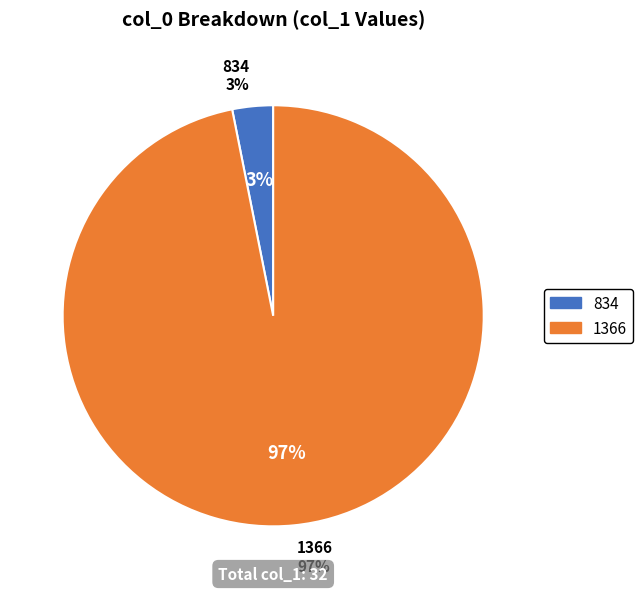

To the nearest percent, what is the combined percentage of 1366 and 834?

100%